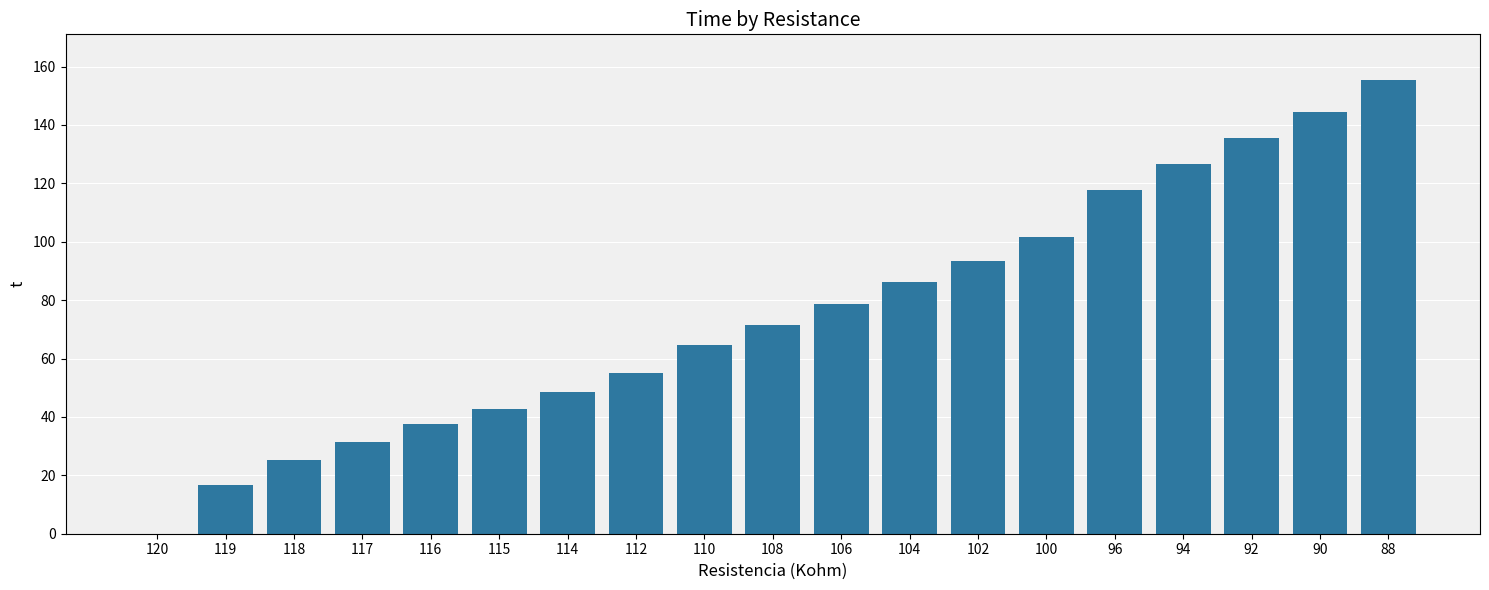

Are the bars grouped side by side (vs. stacked)?

No